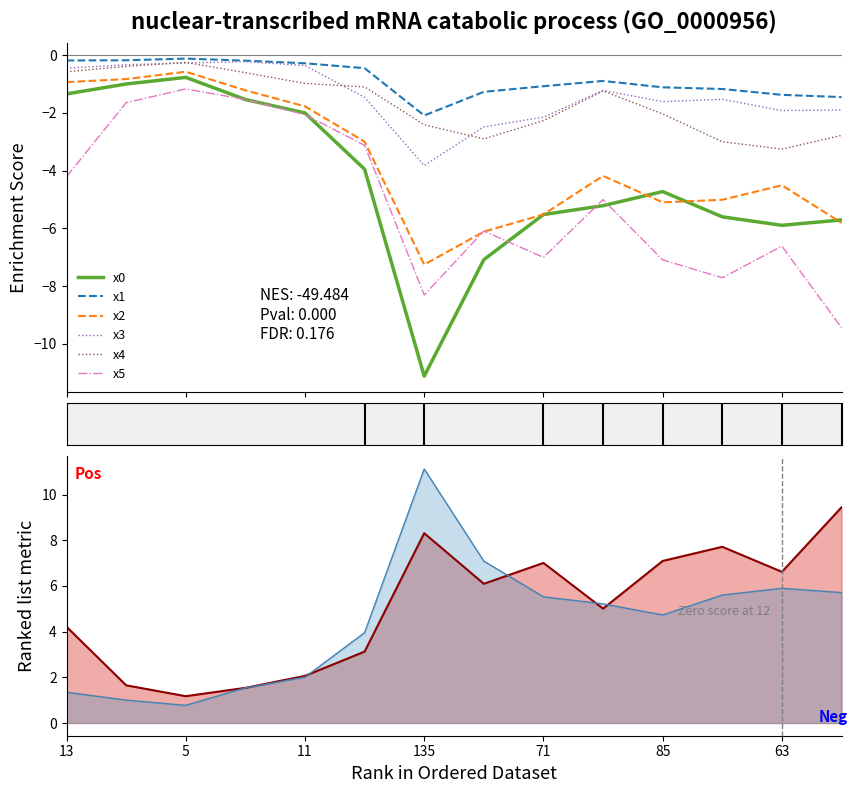

True or false: x0 and x1 cross at least once.

False